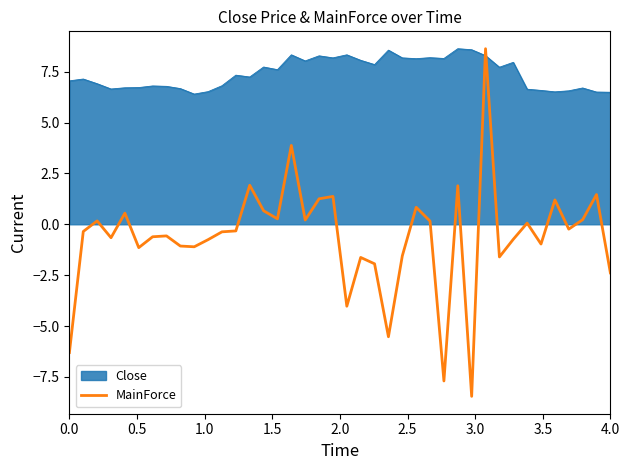

How many intersections are there between Close and MainForce?

2